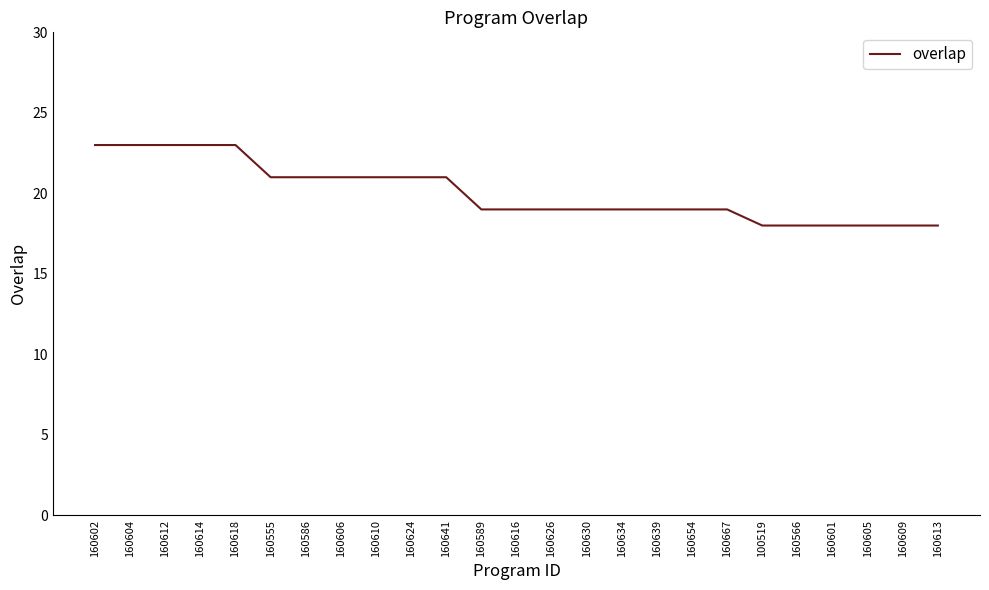

Reading right to left, extract all data points from this chart.

160613=18	160609=18	160605=18	160601=18	160566=18	100519=18	160667=19	160654=19	160639=19	160634=19	160630=19	160626=19	160616=19	160589=19	160641=21	160624=21	160610=21	160606=21	160586=21	160555=21	160618=23	160614=23	160612=23	160604=23	160602=23